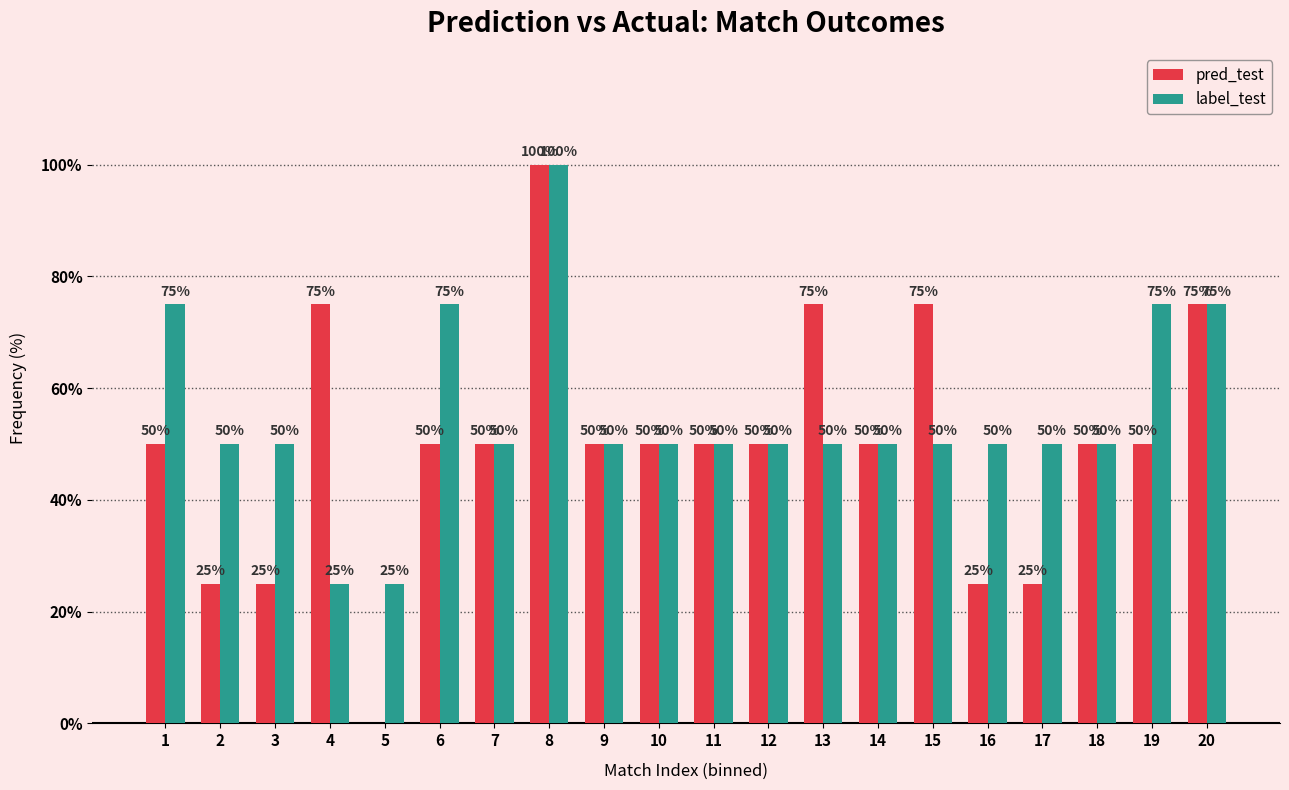

Reading left to right, list all the values displayed in this chart.

pred_test: 1=50	2=25	3=25	4=75	5=0	6=50	7=50	8=100	9=50	10=50	11=50	12=50	13=75	14=50	15=75	16=25	17=25	18=50	19=50	20=75
label_test: 1=75	2=50	3=50	4=25	5=25	6=75	7=50	8=100	9=50	10=50	11=50	12=50	13=50	14=50	15=50	16=50	17=50	18=50	19=75	20=75